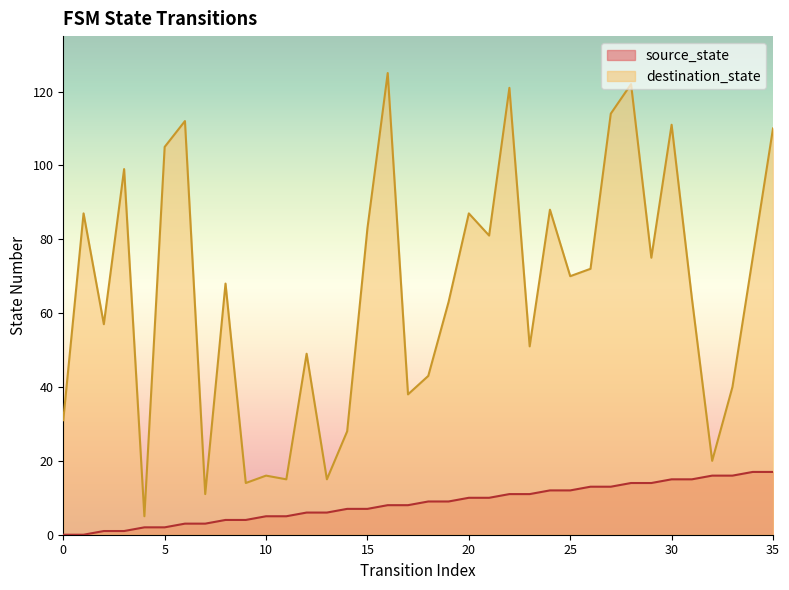

Where does the destination_state series first go above 70?

1